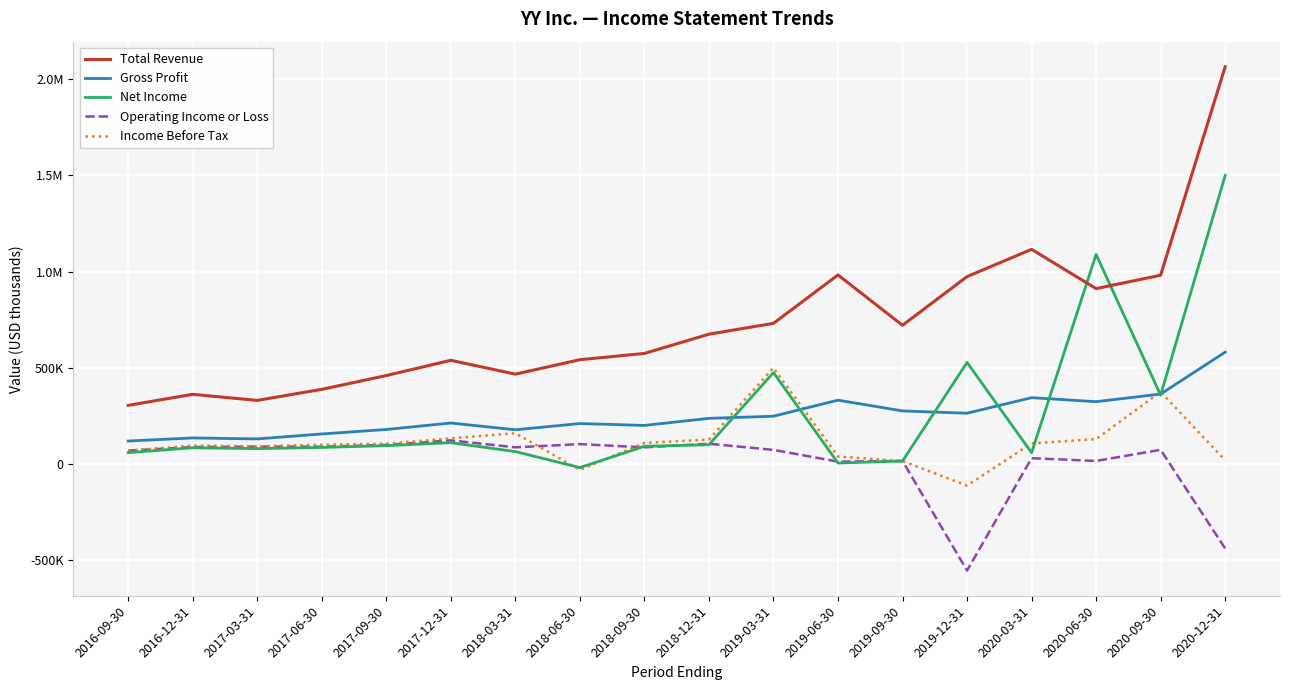

What are all the series names shown in the legend?

Total Revenue, Gross Profit, Net Income, Operating Income or Loss, Income Before Tax